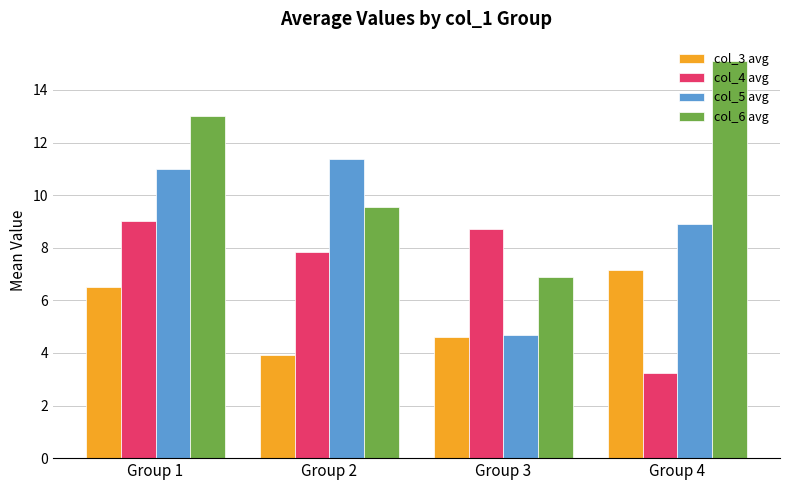

Are the bars grouped side by side (vs. stacked)?

Yes